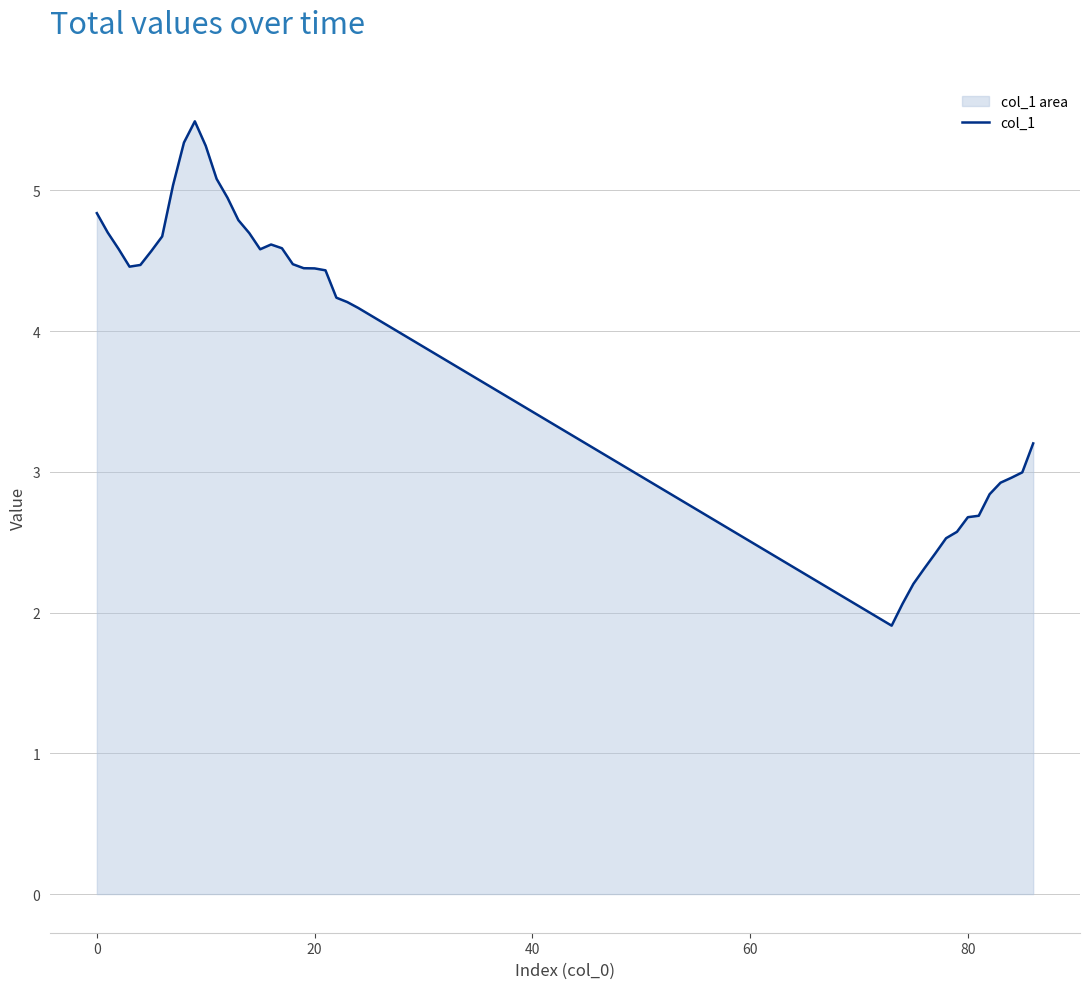

What is the minimum value shown in the chart?

1.9